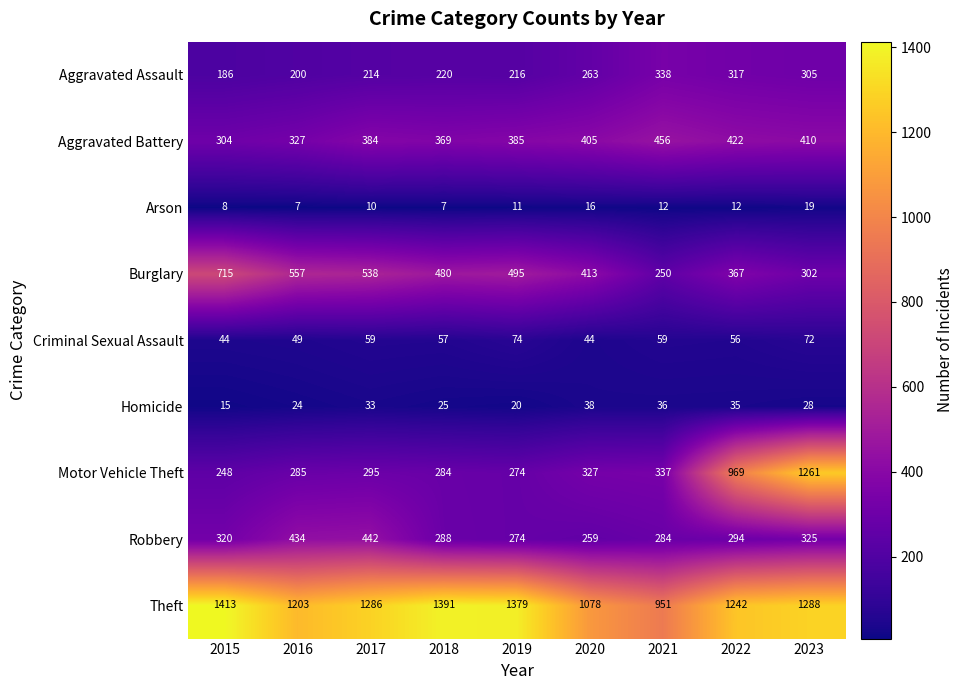

At which category is the sum across all series the highest?

2023